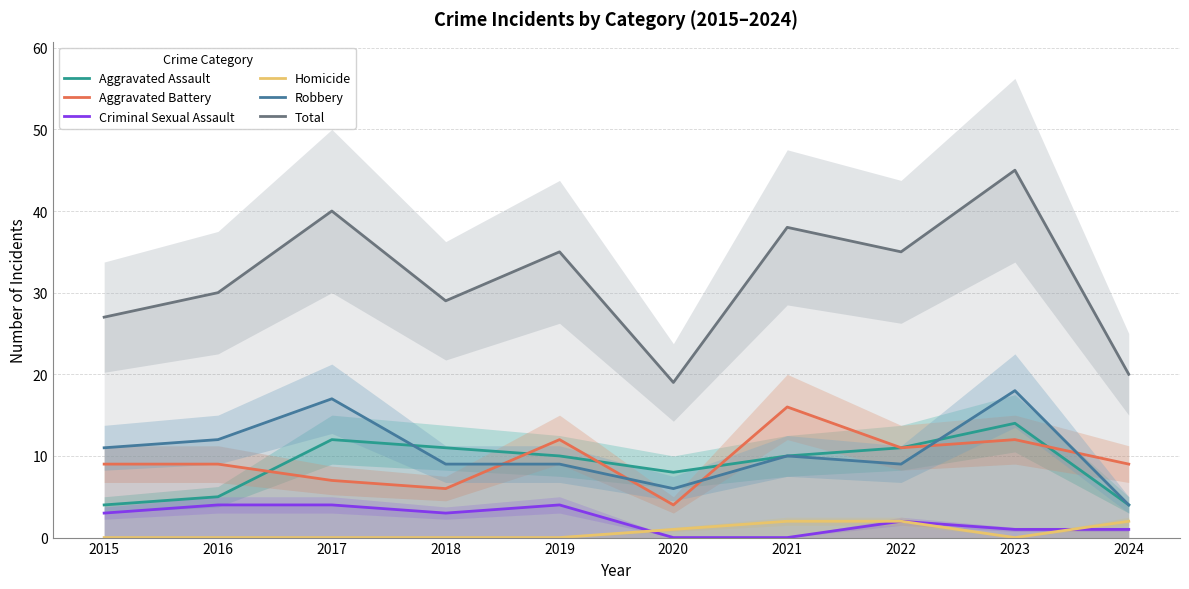

At which category does Robbery reach its first local valley?

2020